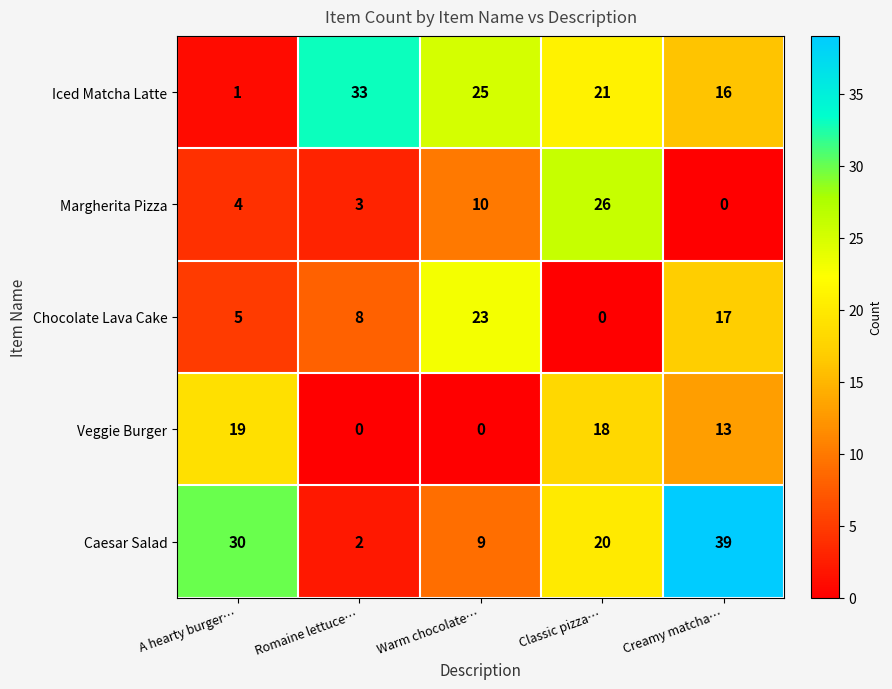

Count the number of categories in the chart.

5